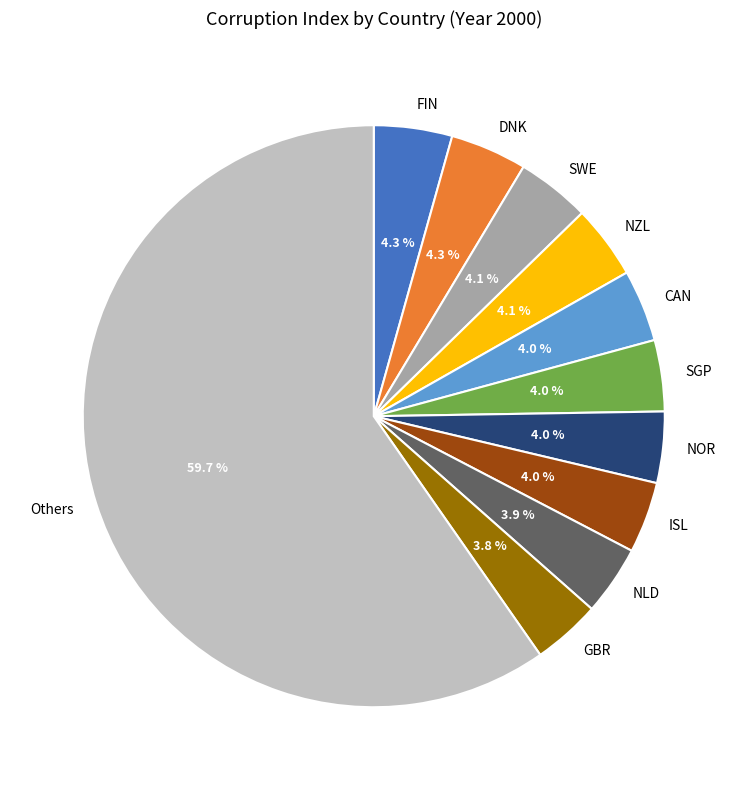

Is there a majority slice in this chart?

Yes